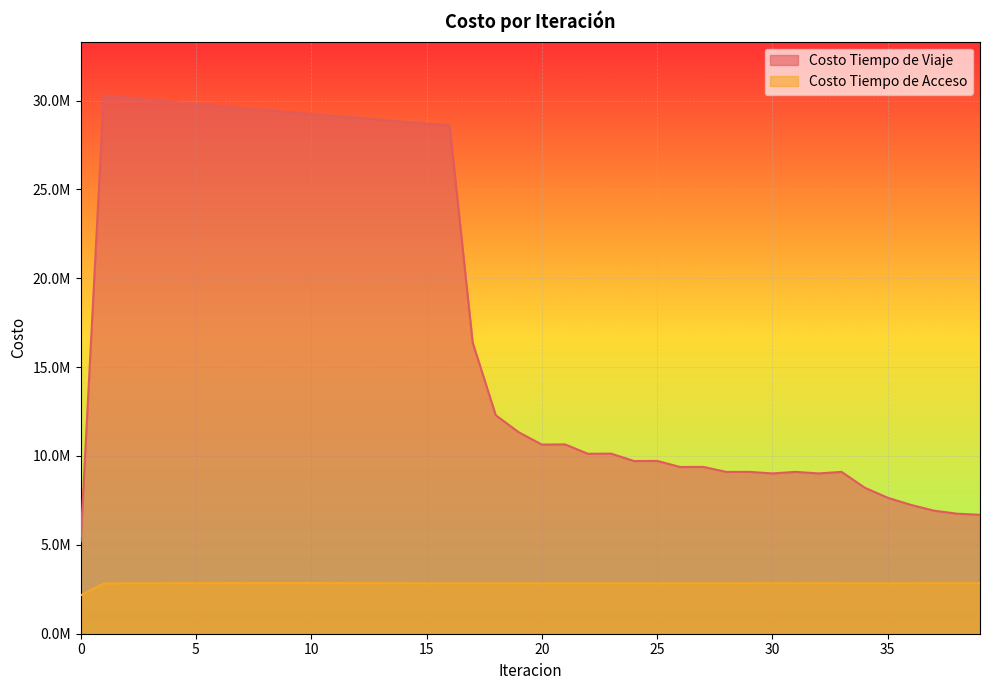

What is the average value of the Costo Tiempo de Viaje series?

17338793.8